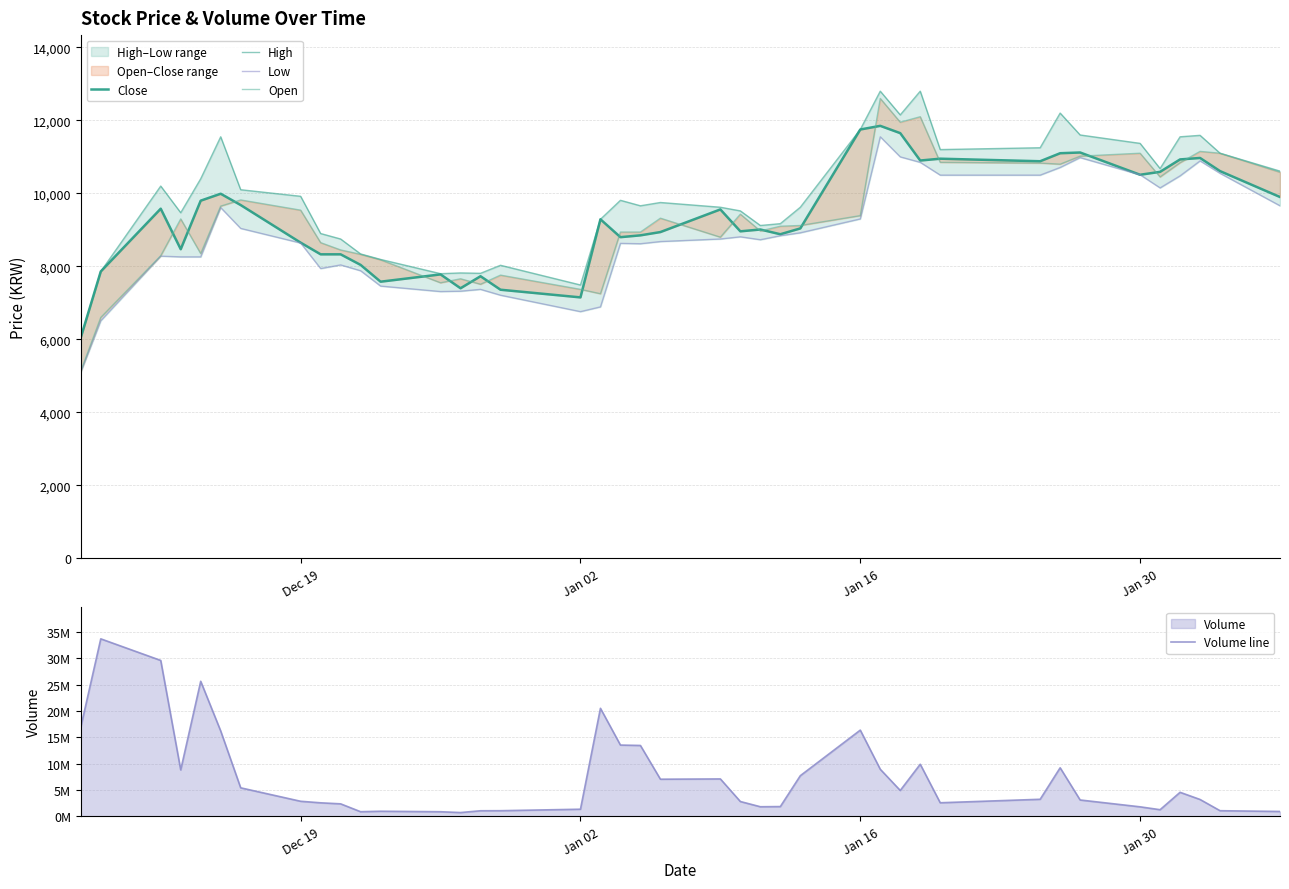

How many lines are shown in the chart?

5